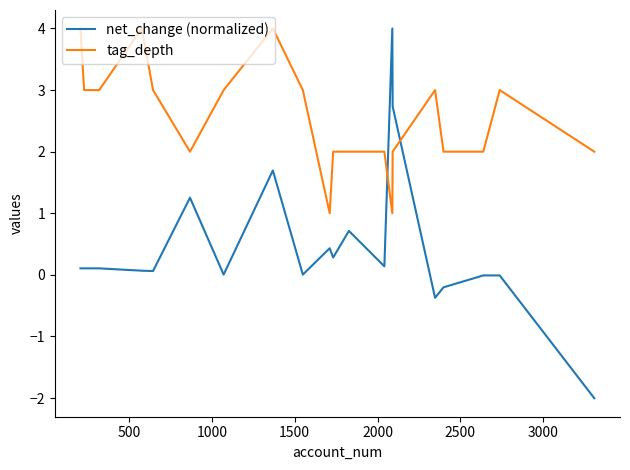

What are all the series names shown in the legend?

net_change (normalized), tag_depth